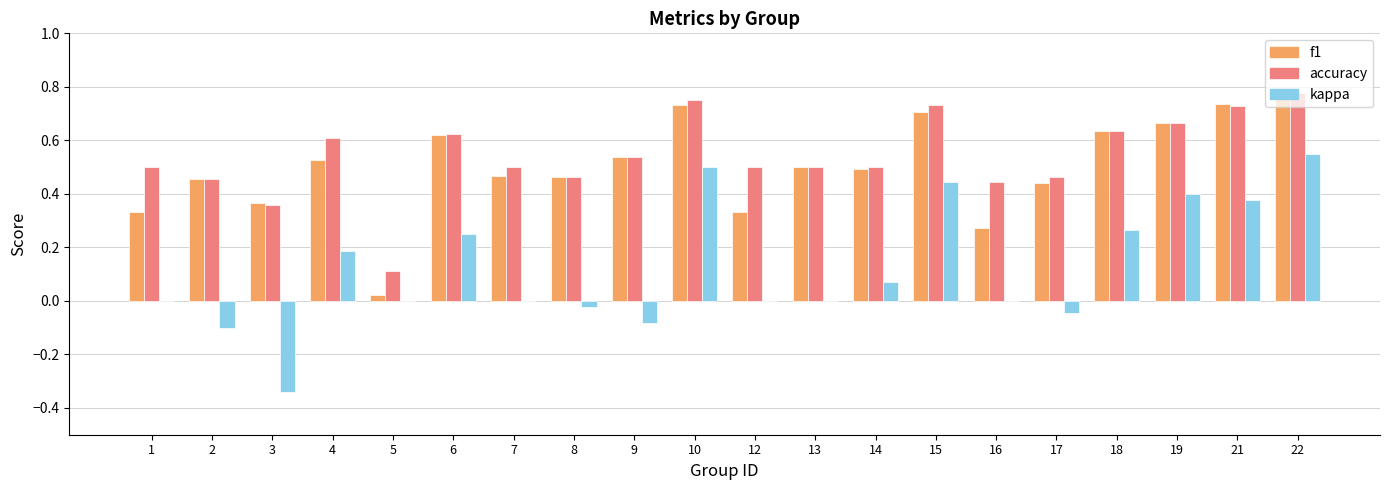

What is the sum of the accuracy values at 2 and 6?

1.1